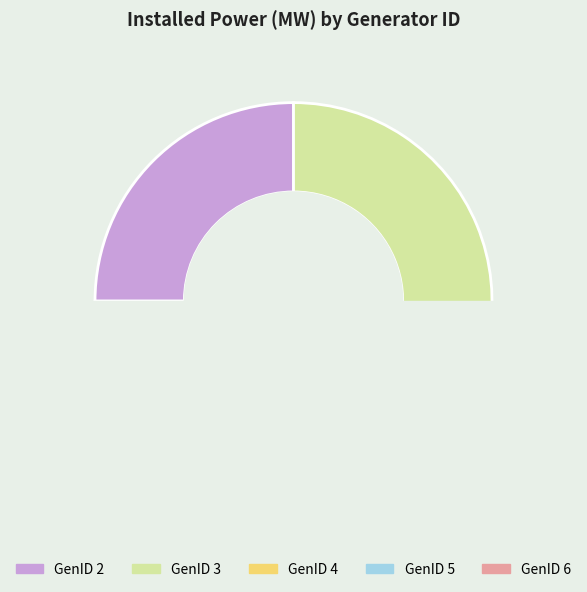

Is there any slice that represents more than half of the pie?

No